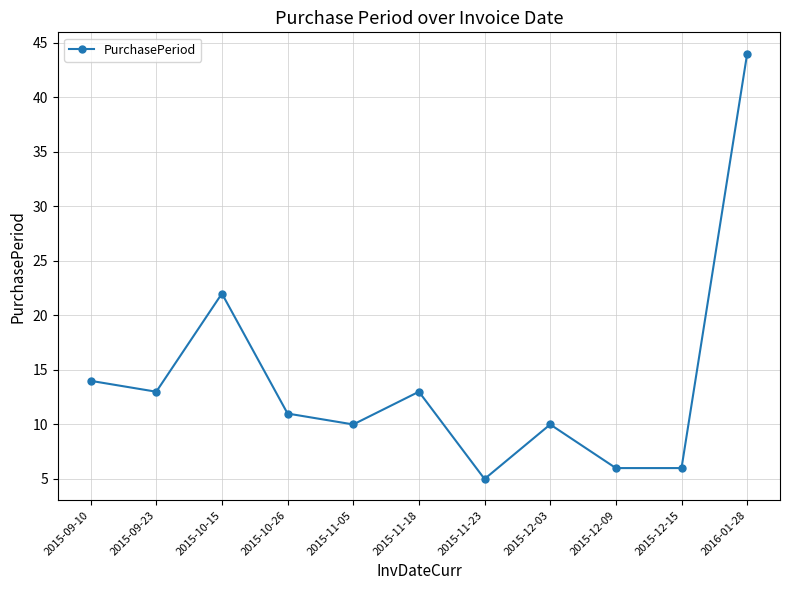

What is the difference between the maximum and second lowest values?

38